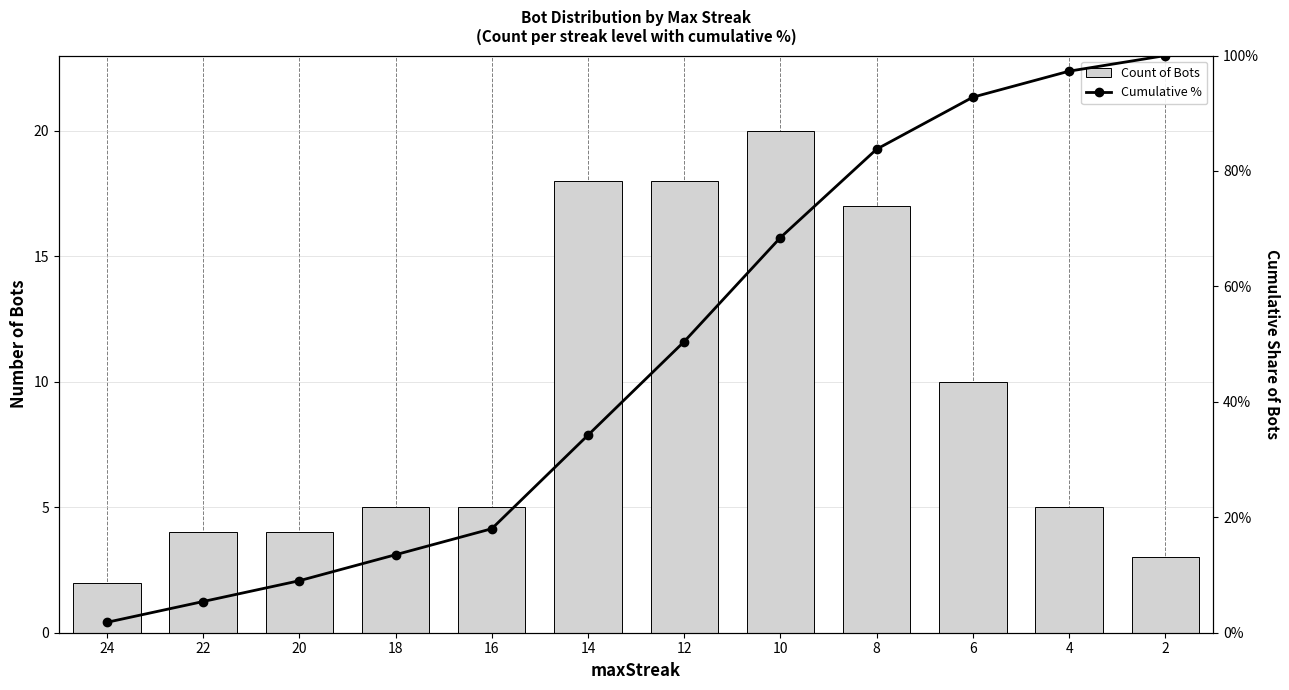

Where is Count of Bots nearest to the value 11?

6